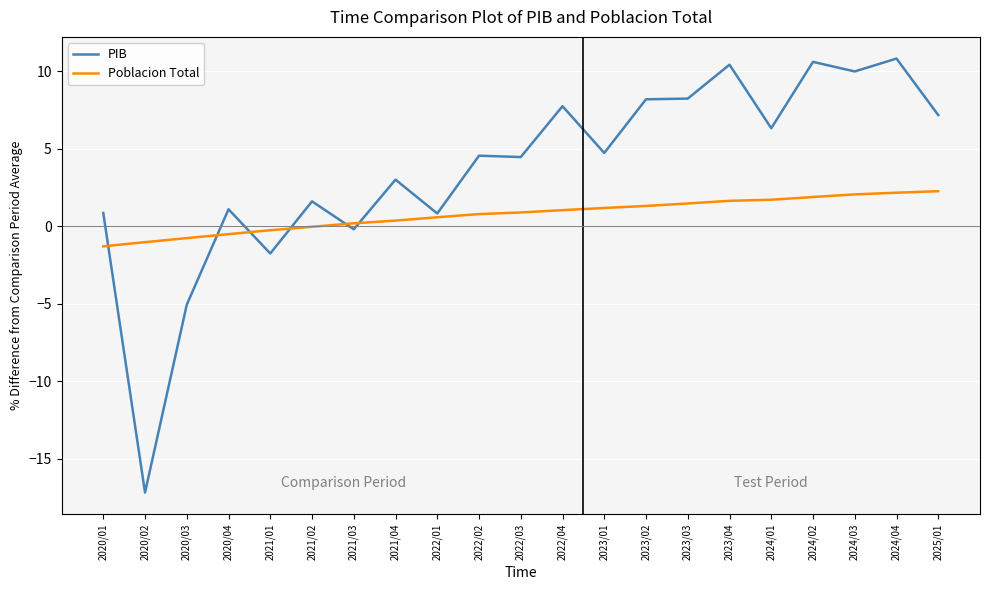

True or false: PIB has a value of -5.1 at 2020/03.

True